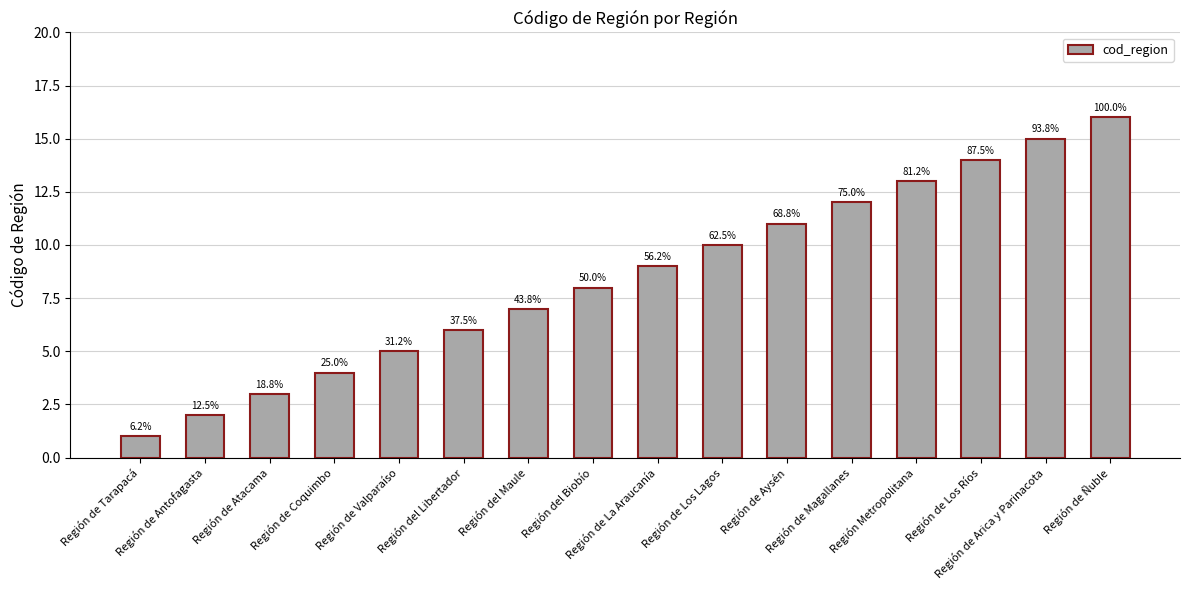

How many bars are there in total?

16